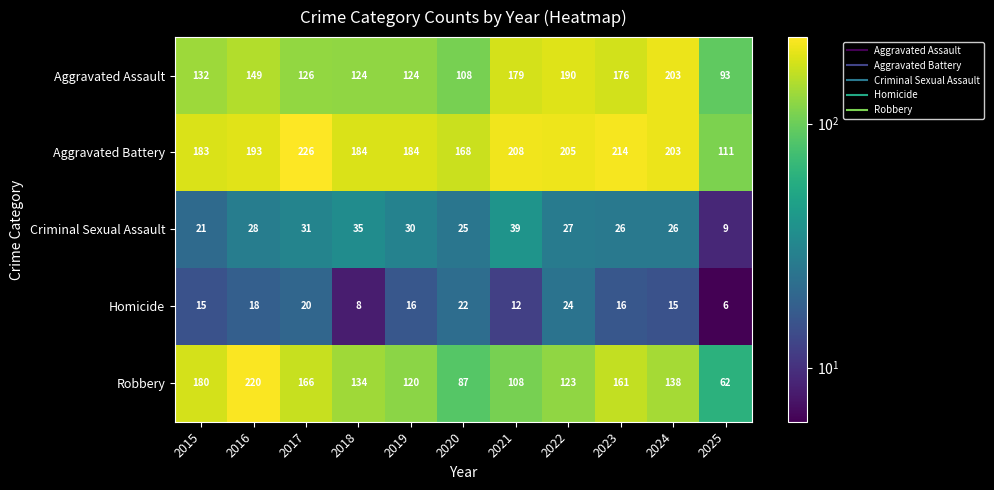

The value of Criminal Sexual Assault at 2021 is 58. True or false?

False